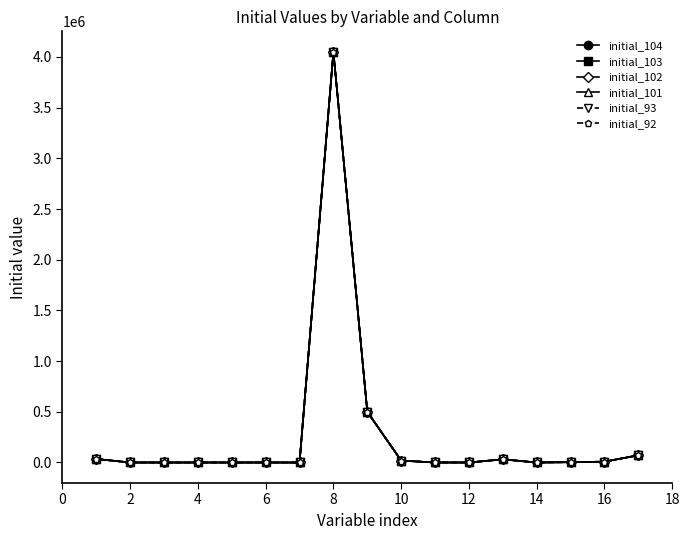

Does the chart have visible grid lines?

No